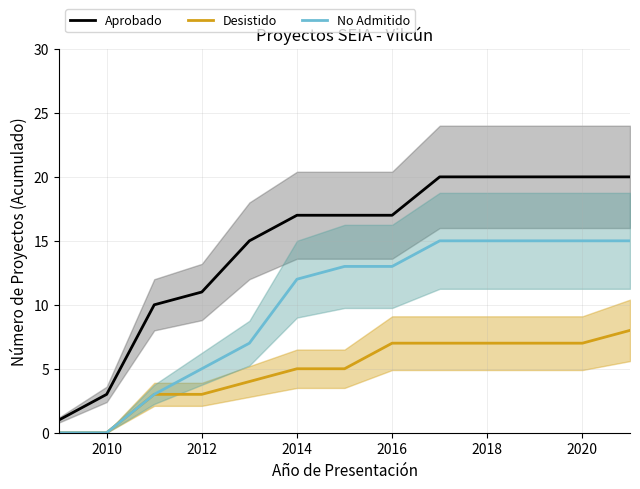

Reading right to left, list all the values displayed in this chart.

Aprobado: 20	20	20	20	20	17	17	17	15	11	10	3	1
Desistido: 8	7	7	7	7	7	5	5	4	3	3	0	0
No Admitido: 15	15	15	15	15	13	13	12	7	5	3	0	0